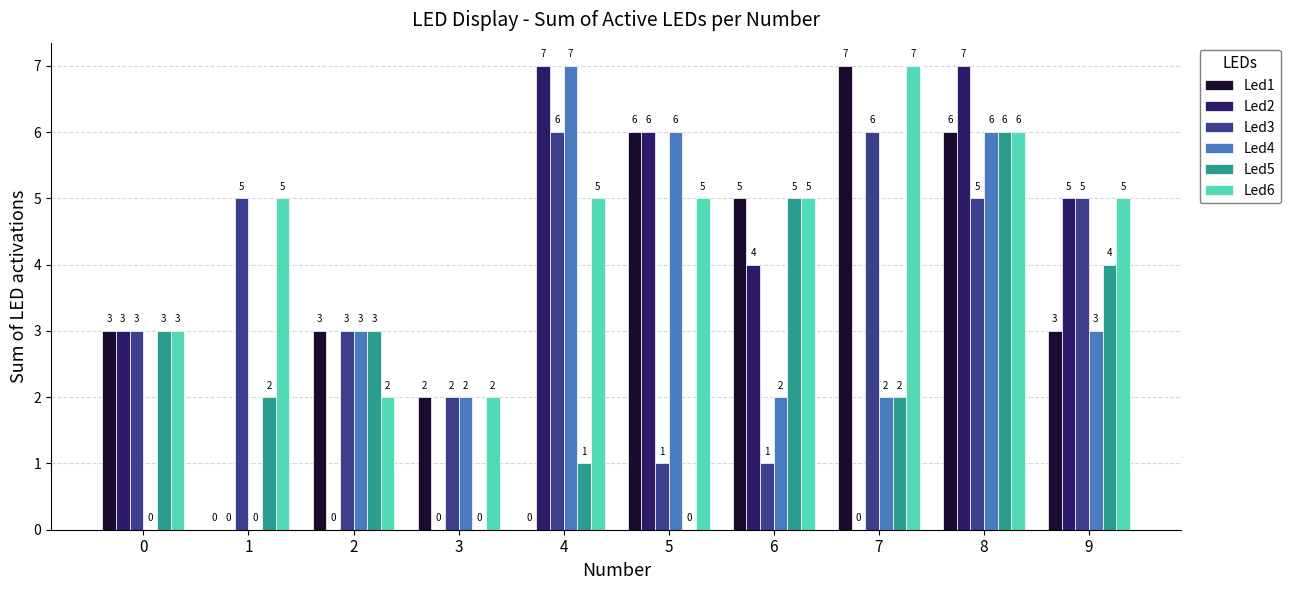

What is the maximum value for Led3?

6